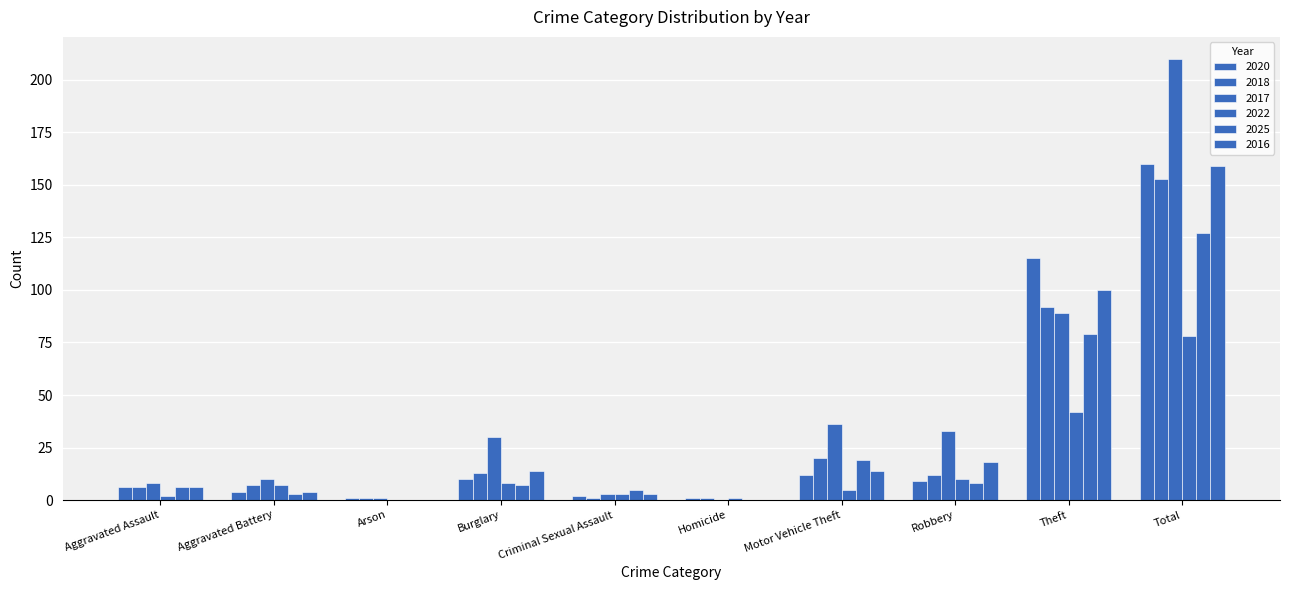

Are the bars horizontal?

No